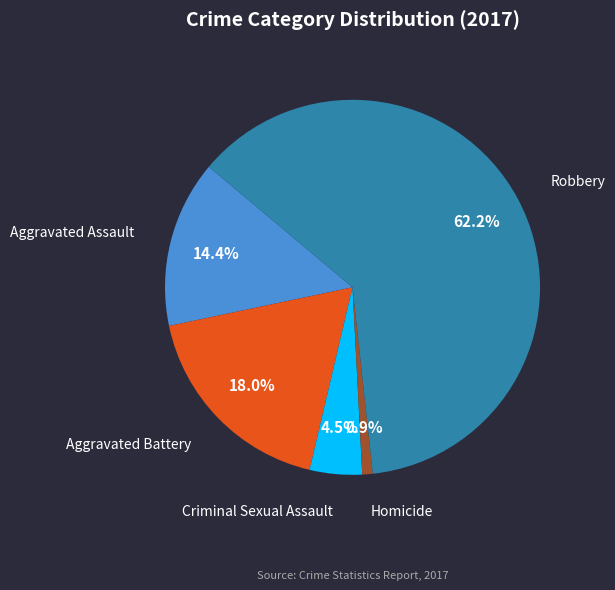

Which category has the smallest portion of the pie?

Homicide